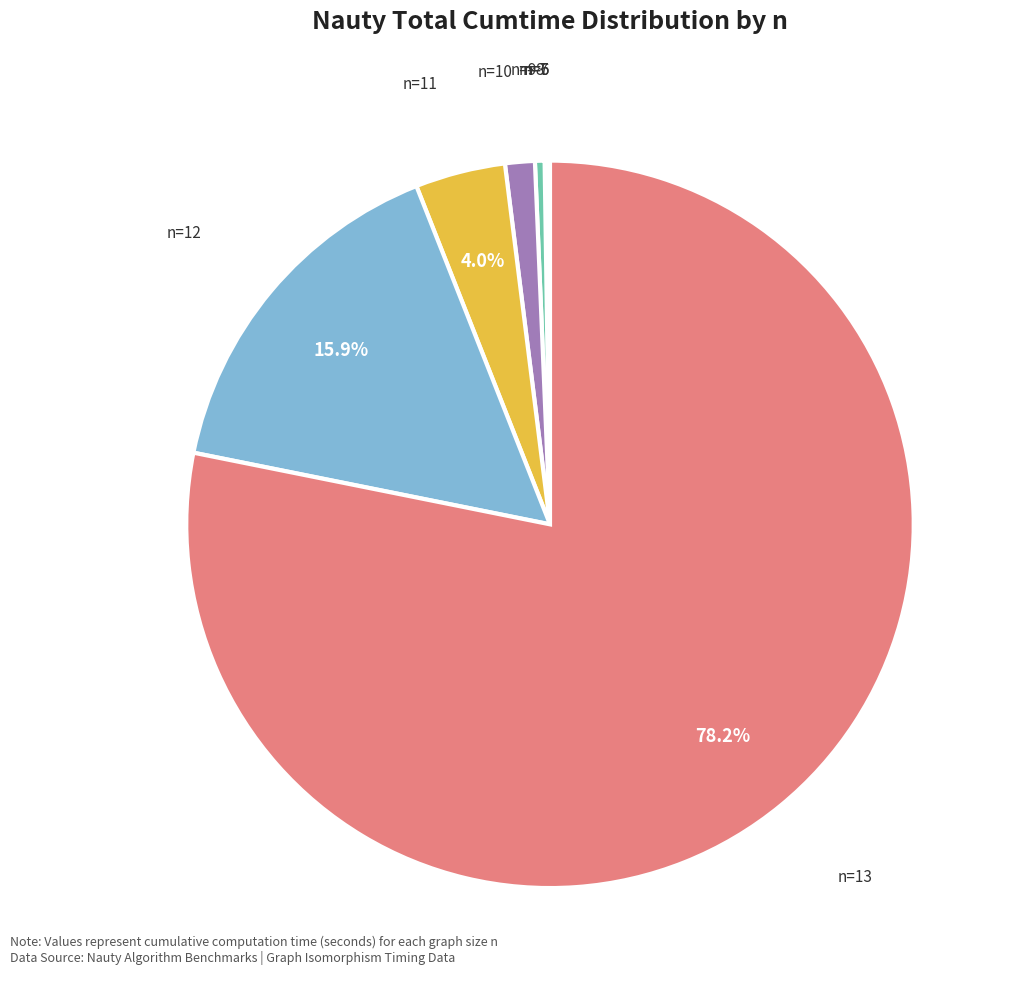

Which slice is the largest?

n=13